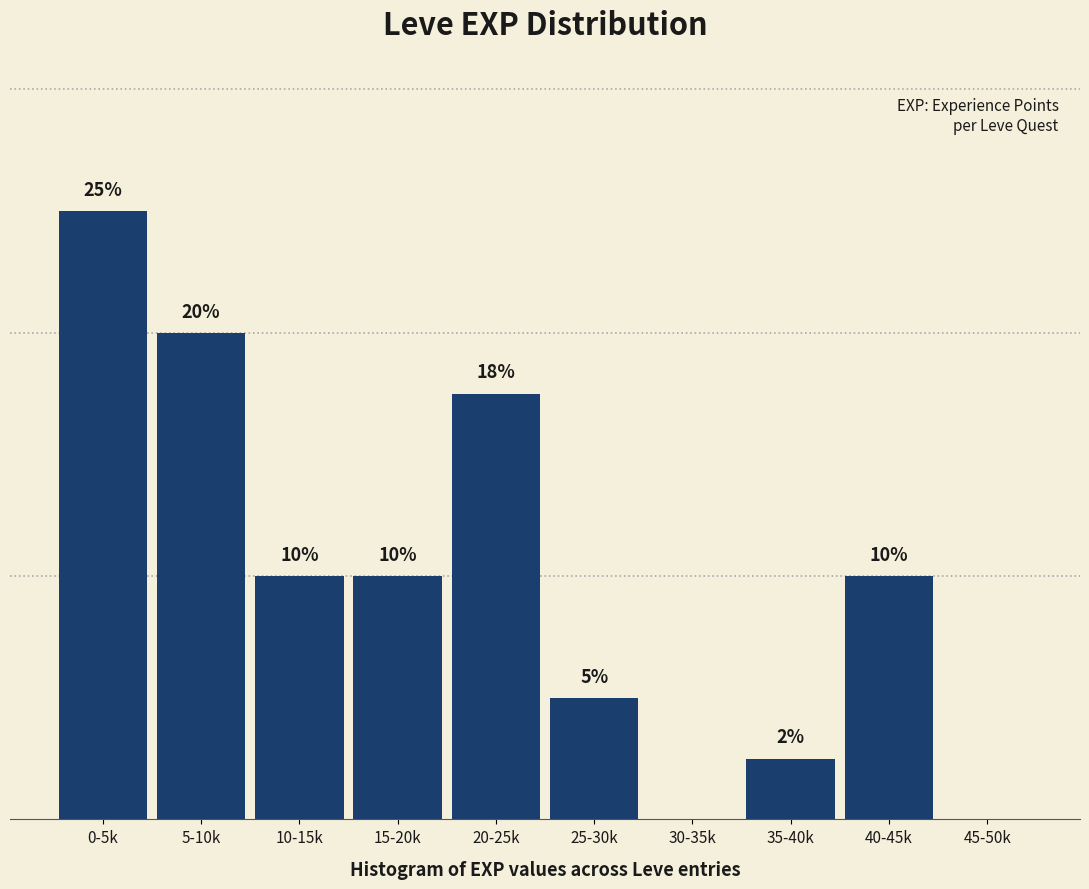

Which has a higher value, 25-30k or 20-25k?

20-25k